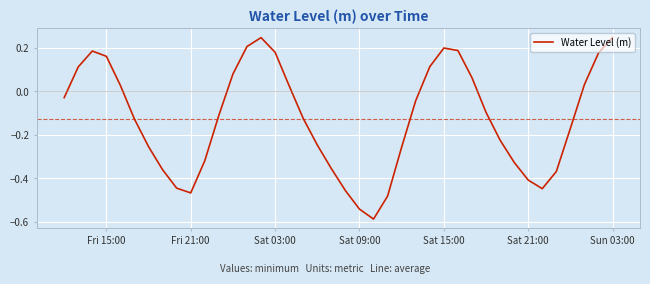

What is the difference between the maximum and minimum values?

0.8